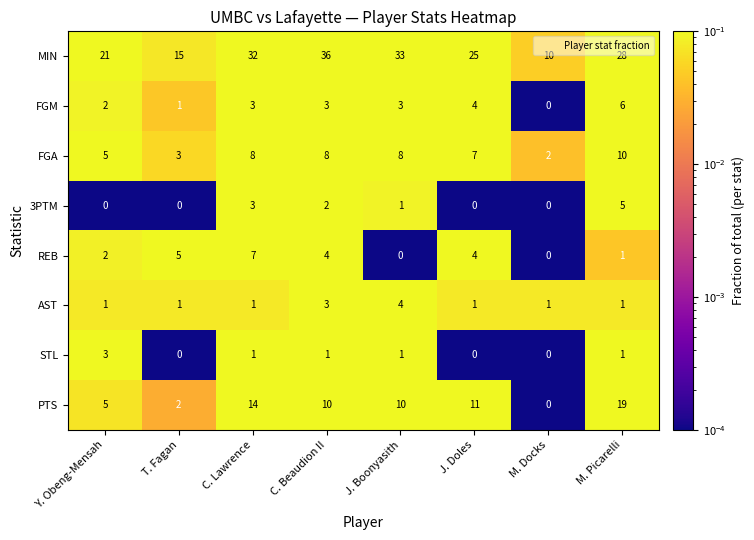

Which series has the largest range (max minus min)?

MIN